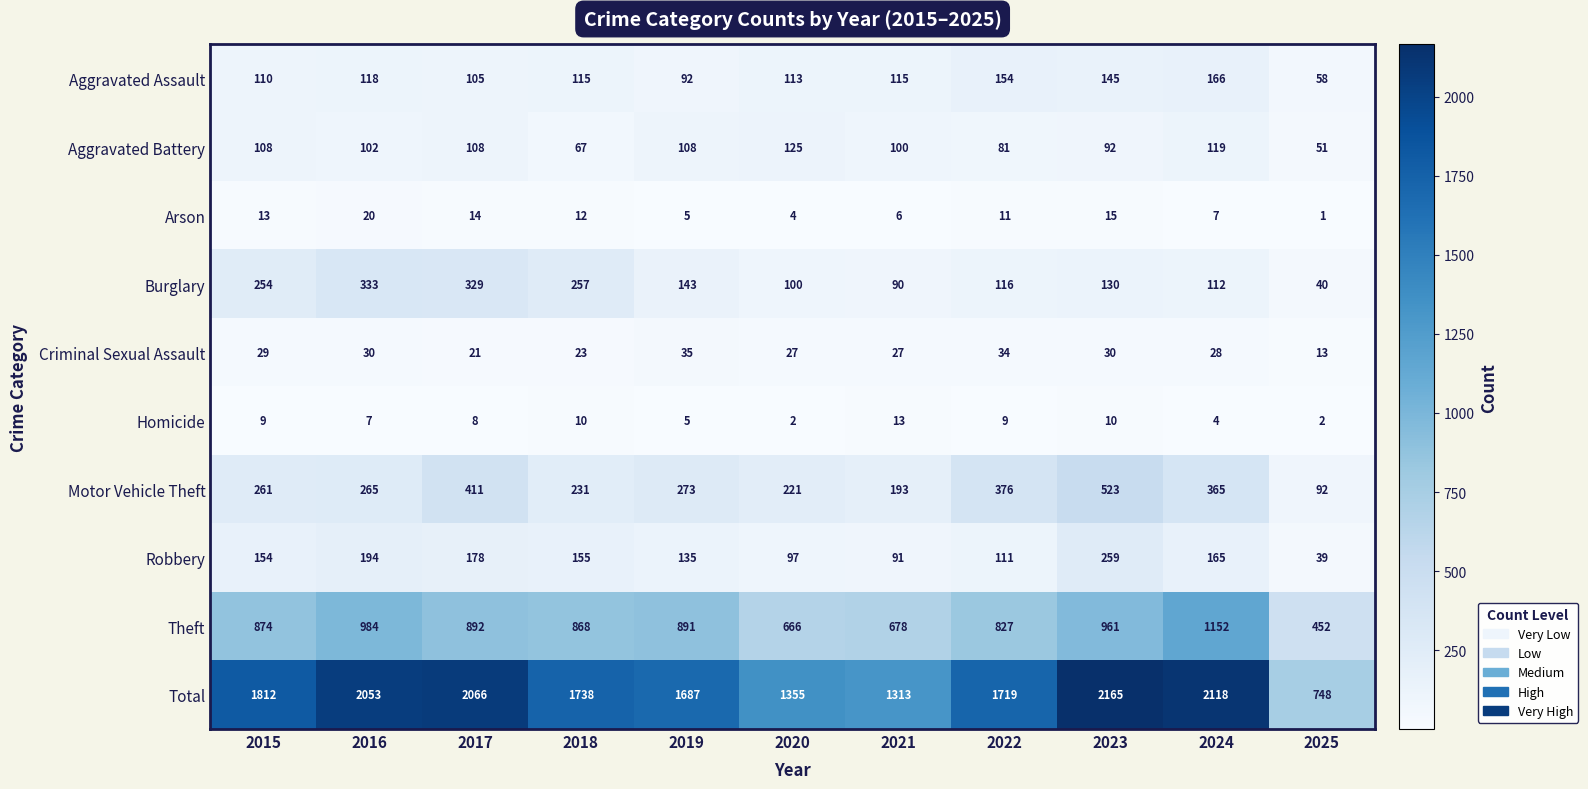

What is the difference between the highest and lowest values at 2019?

1682